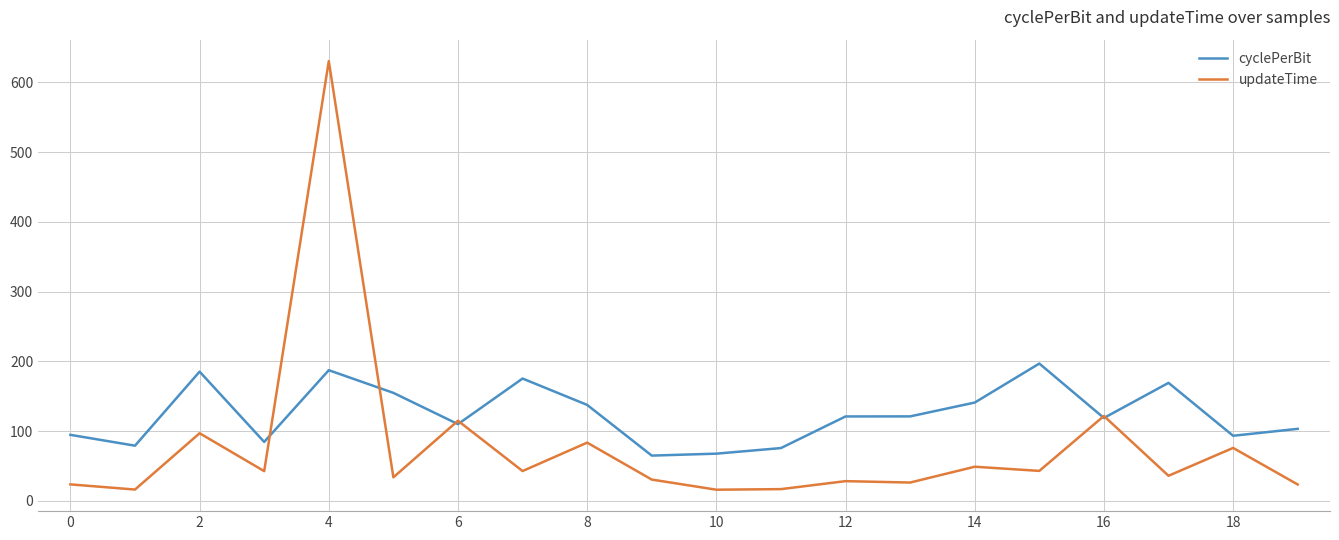

Rank the series by their maximum value, from highest to lowest.

updateTime, cyclePerBit